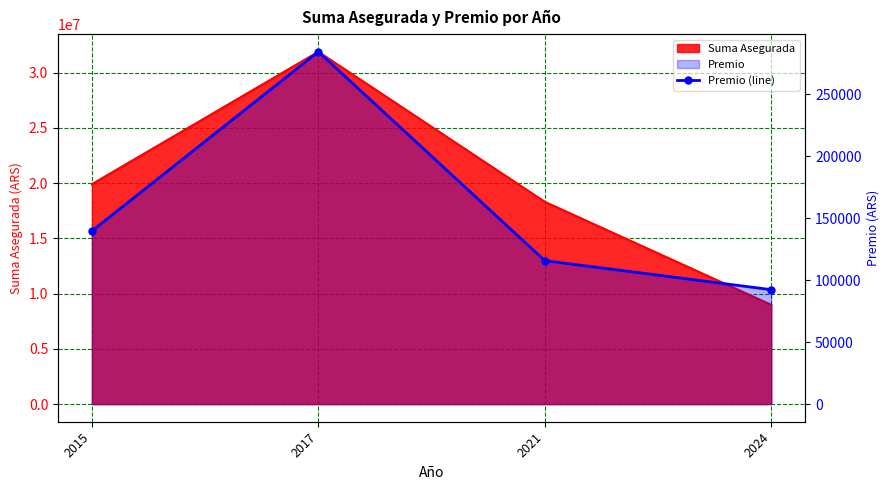

Reading left to right, list all the values displayed in this chart.

2015=139660.5	2017=284286.3	2021=115755.1	2024=92327.4